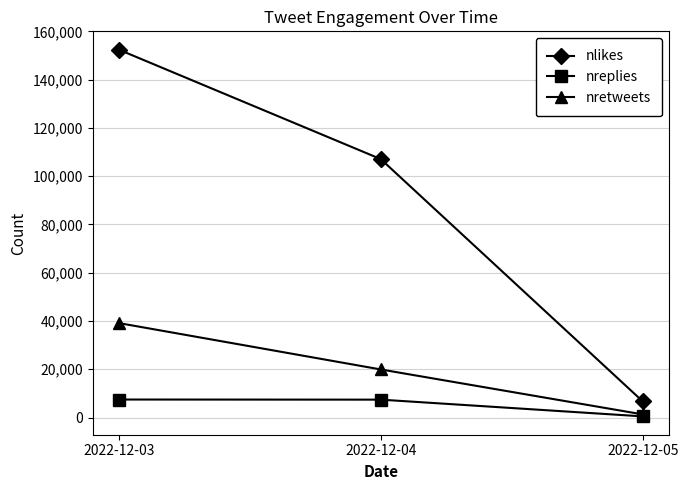

List the series in order of their overall mean, lowest first.

nreplies, nretweets, nlikes